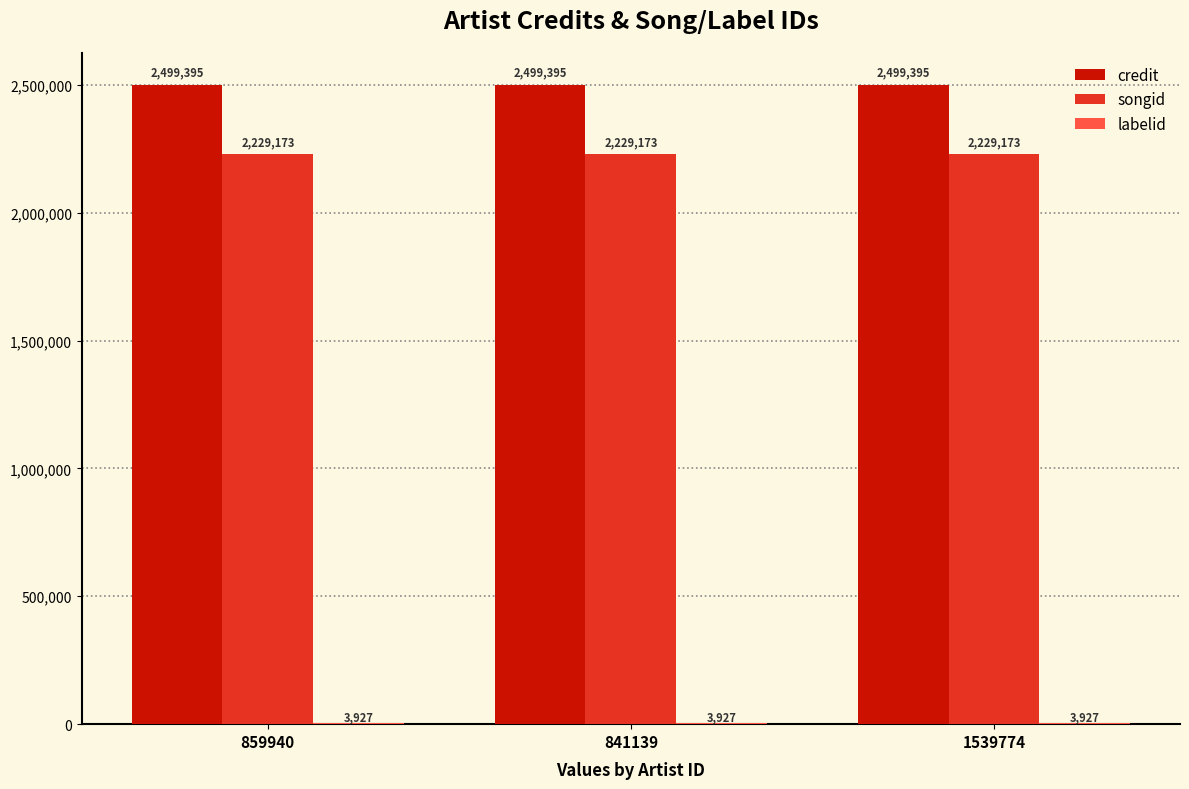

What is the average value of the credit series?

2499395